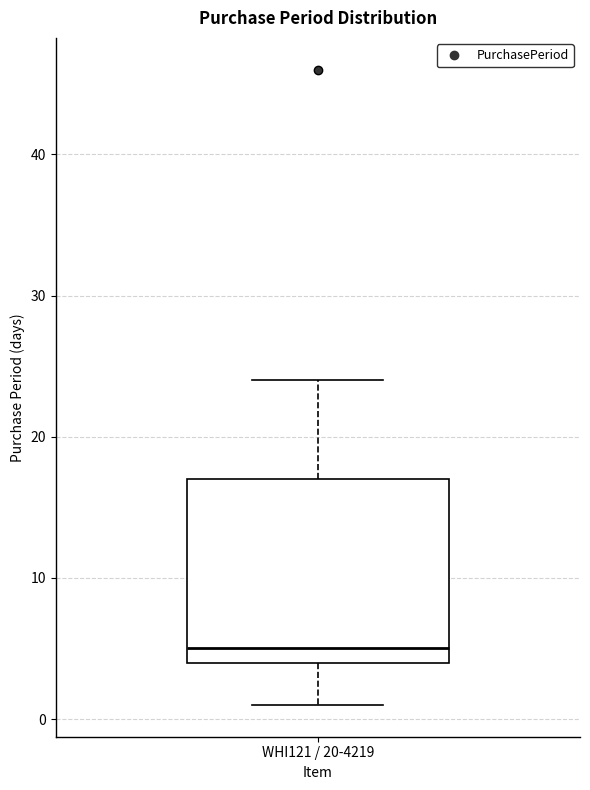

Read this box plot against the y-axis: the position of the median line, the range covered by the box, and the ends of both whiskers. The values are not printed on the chart, so give them approximately, as read against the axis.

median 5, box 4 to 17, whiskers 1 to 24